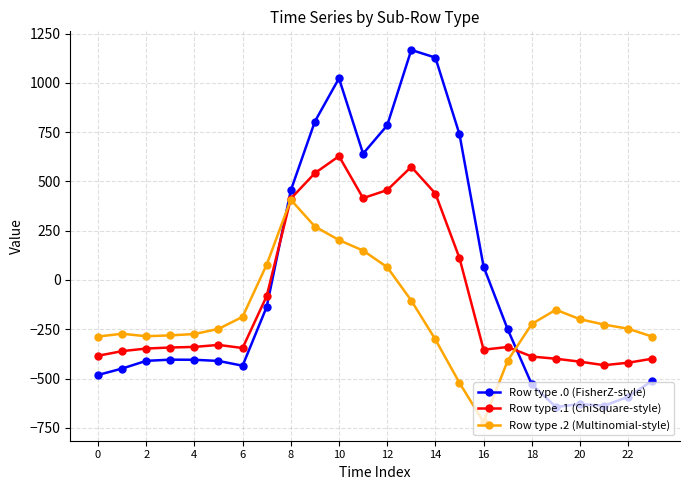

Which series has the widest spread of values?

Row type .0 (FisherZ-style)